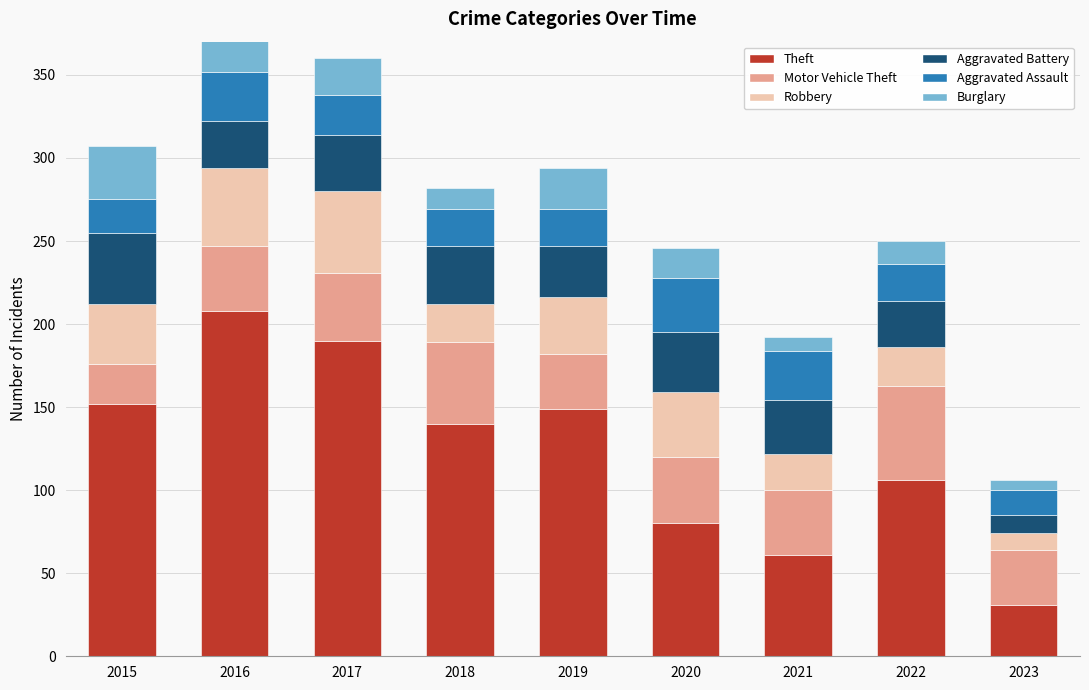

What is the difference between the highest and lowest values at 2023?

27